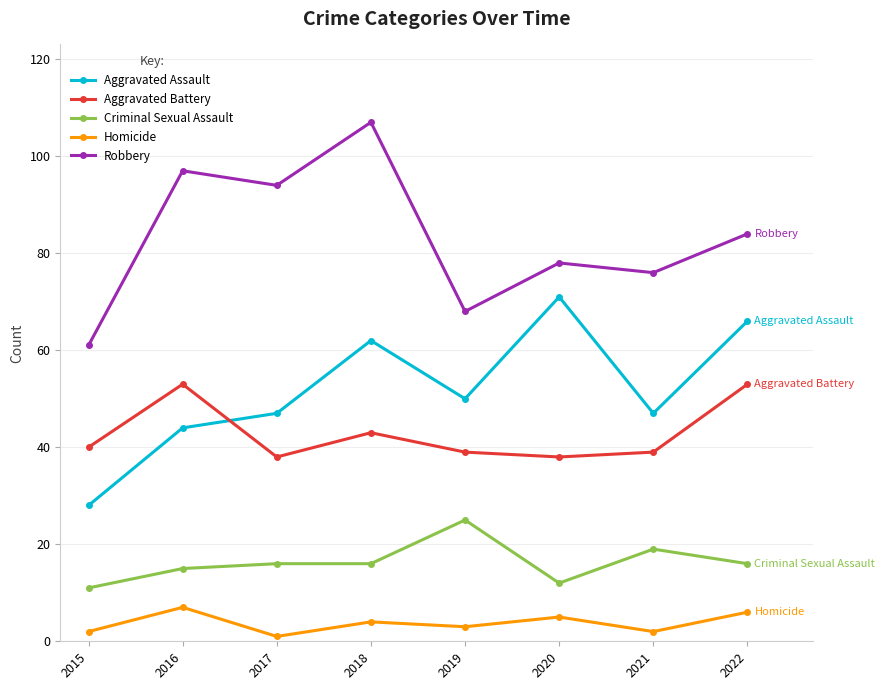

Reading left to right, transcribe all the data shown in this chart.

Aggravated Assault: 2015=28	2016=44	2017=47	2018=62	2019=50	2020=71	2021=47	2022=66
Aggravated Battery: 2015=40	2016=53	2017=38	2018=43	2019=39	2020=38	2021=39	2022=53
Criminal Sexual Assault: 2015=11	2016=15	2017=16	2018=16	2019=25	2020=12	2021=19	2022=16
Homicide: 2015=2	2016=7	2017=1	2018=4	2019=3	2020=5	2021=2	2022=6
Robbery: 2015=61	2016=97	2017=94	2018=107	2019=68	2020=78	2021=76	2022=84